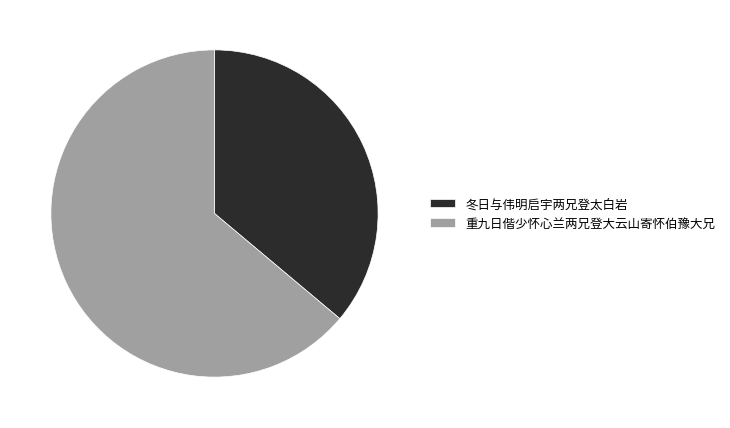

Is the sum of 冬日与伟明启宇两兄登太白岩 and 重九日偕少怀心兰两兄登大云山寄怀伯豫大兄 greater than half?

Yes